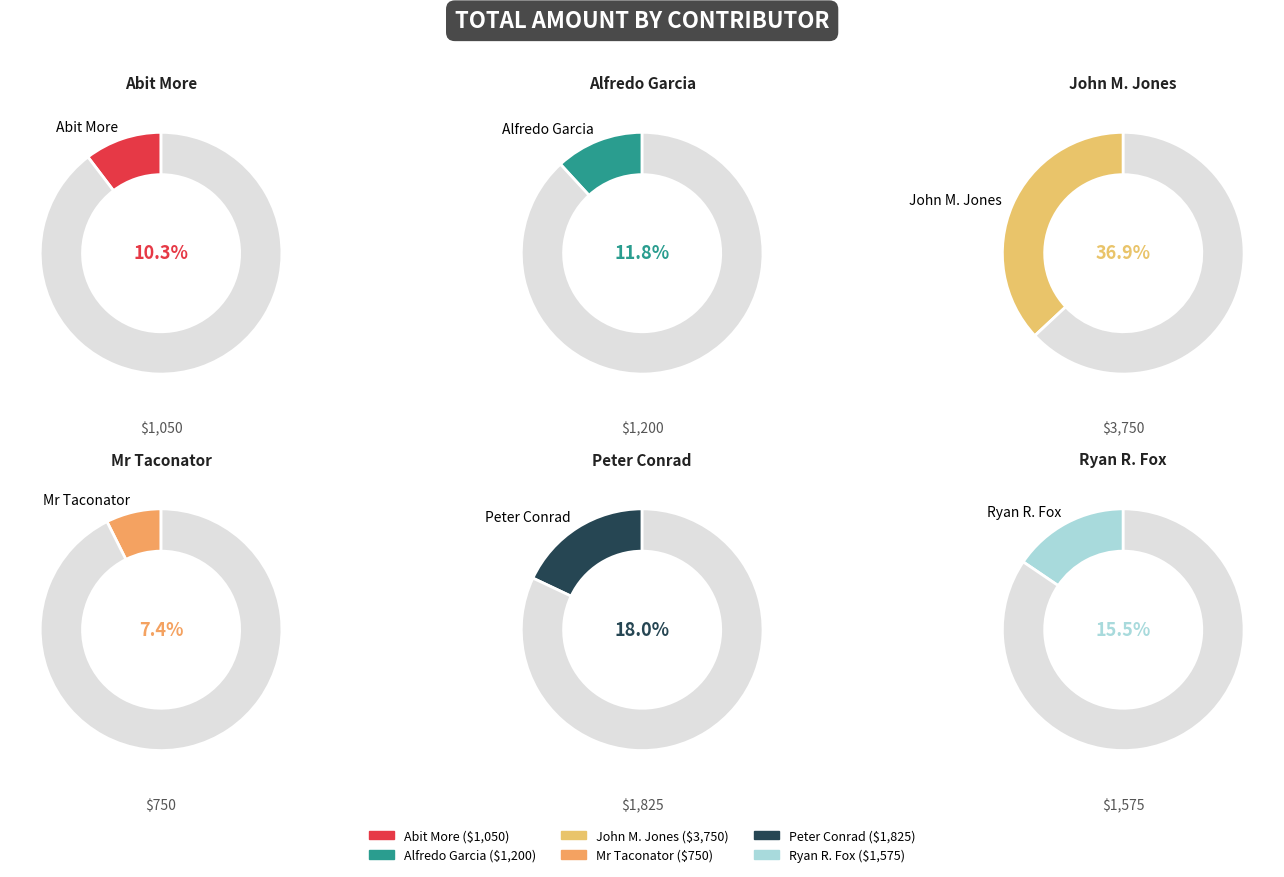

Approximately how many times larger is the value at John M. Jones compared to Ryan R. Fox?

2.4